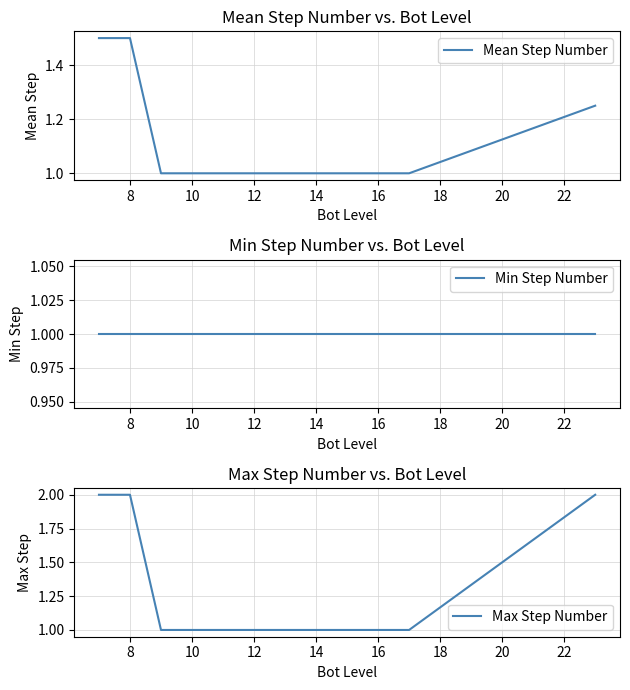

Which series has the largest total across all categories?

Max Step Number